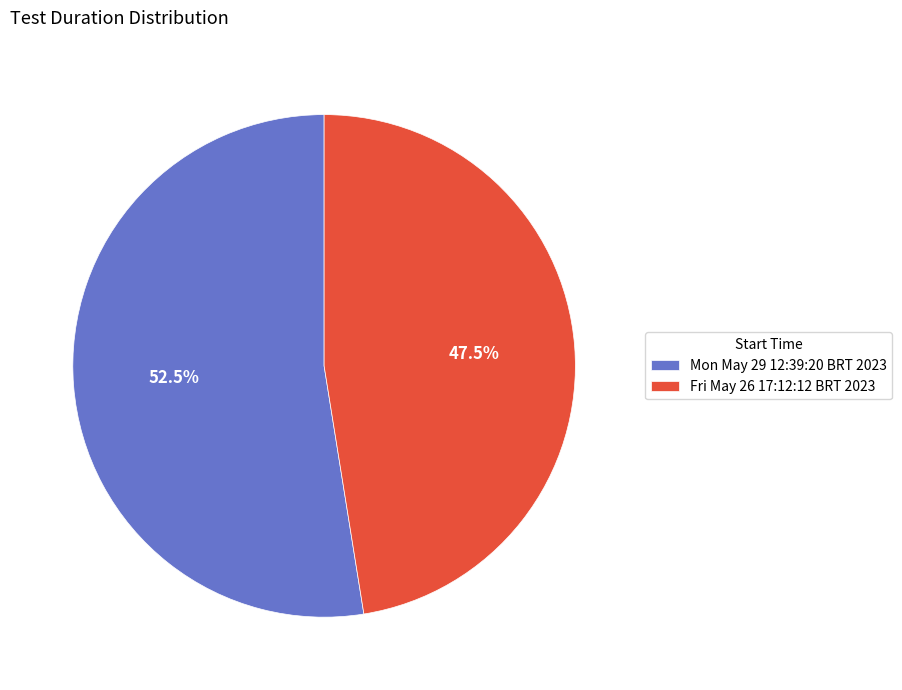

How many slices are in this pie chart?

2